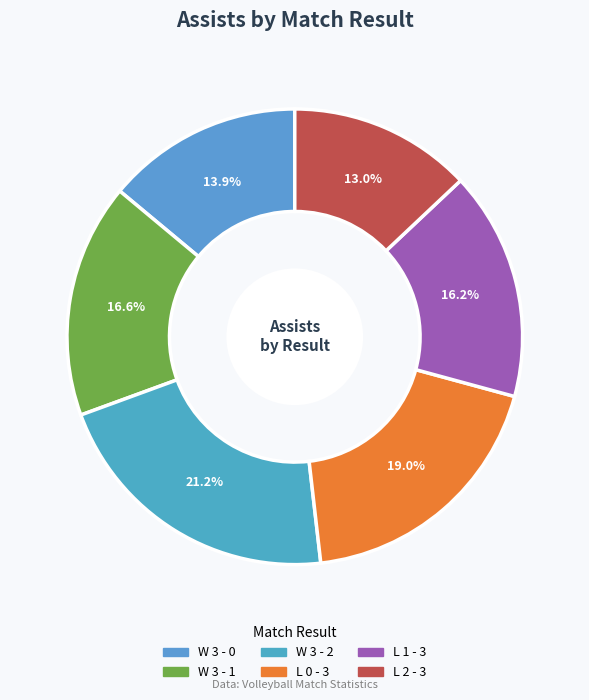

Is there any slice that represents more than half of the pie?

No